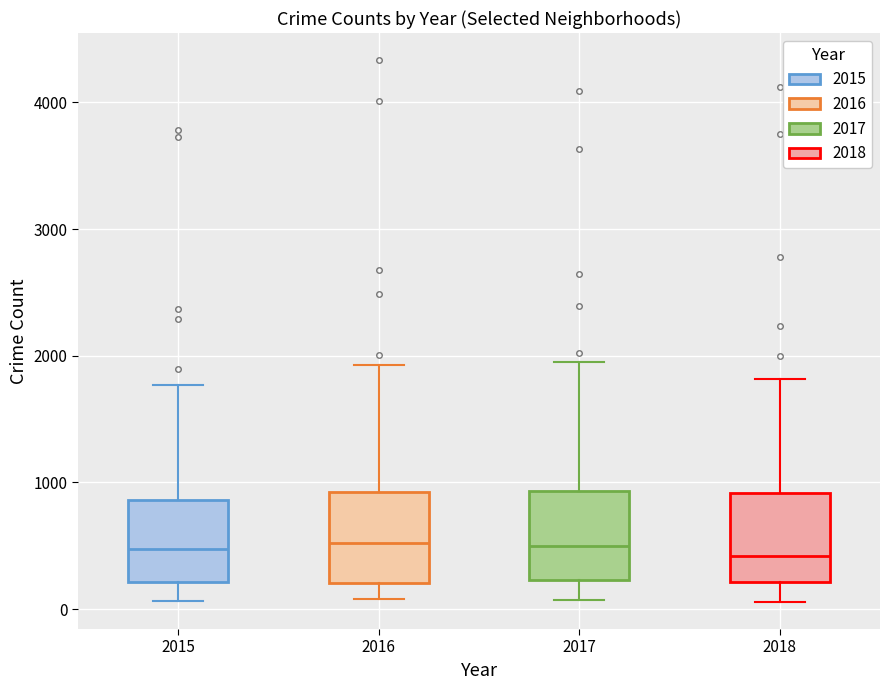

Where is the lower edge of the box at x = 2018 on the y-axis? The values are not printed on the chart, so give them approximately, as read against the axis.

200